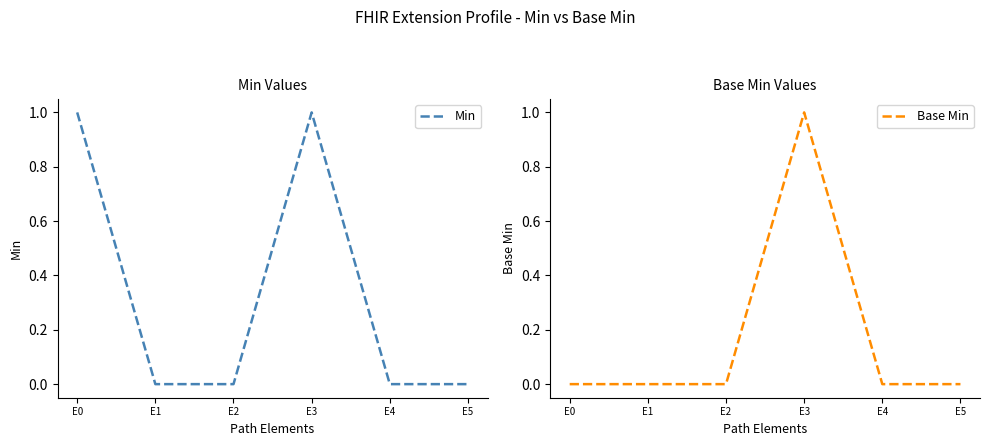

What is the highest value of the Min series?

1